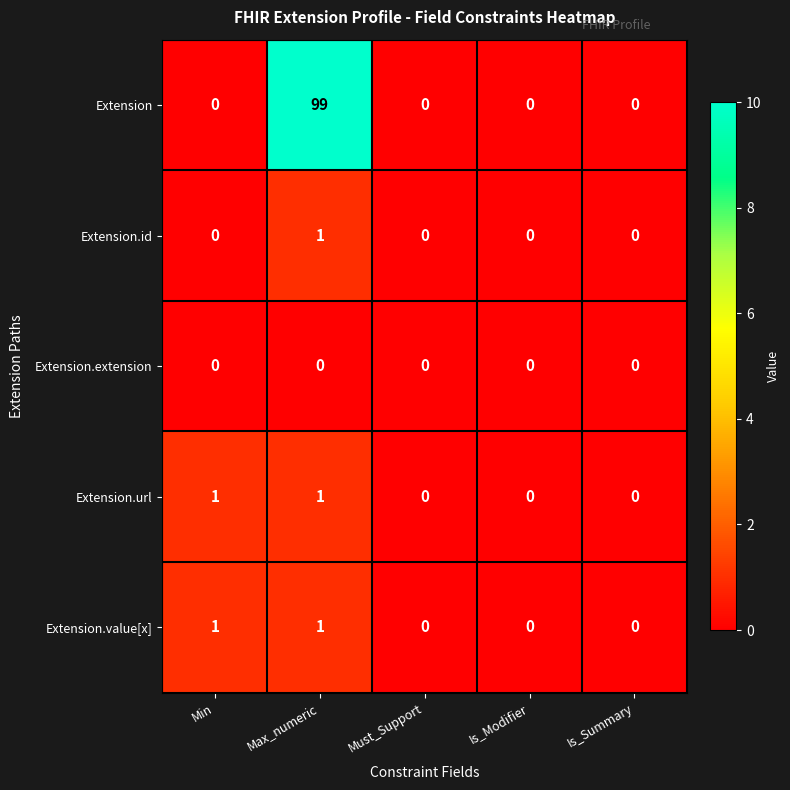

Which series has the largest range (max minus min)?

Extension